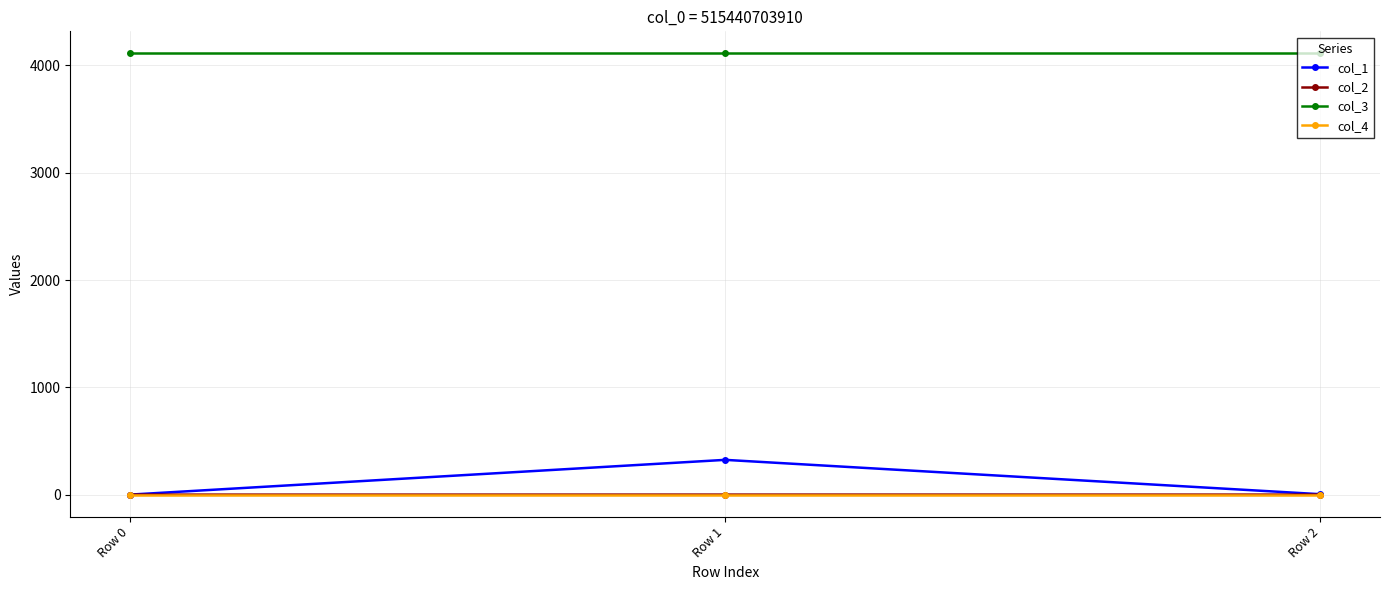

Is this an area chart (filled region under the line)?

No